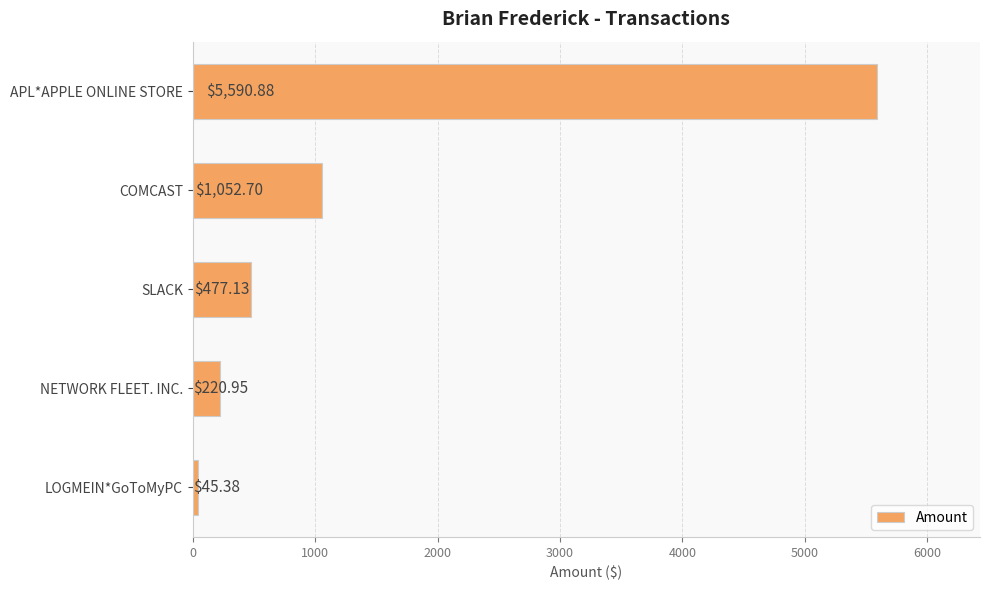

What is the label of the 1st bar from the bottom?

LOGMEIN*GoToMyPC